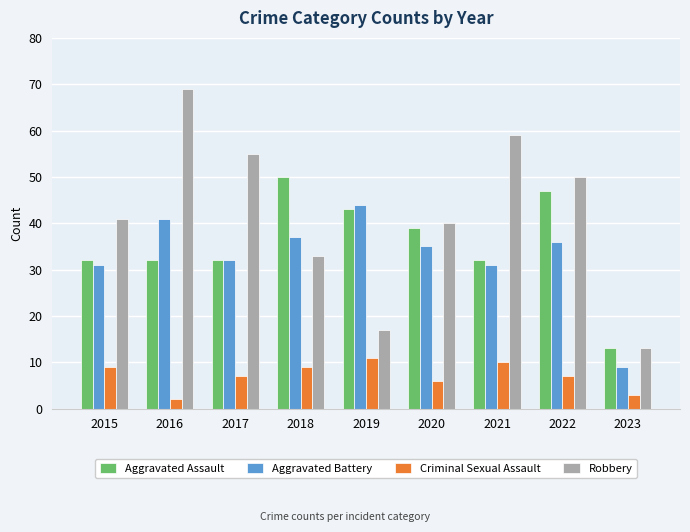

What is the value of the Robbery bar at the 7th from the left?

59